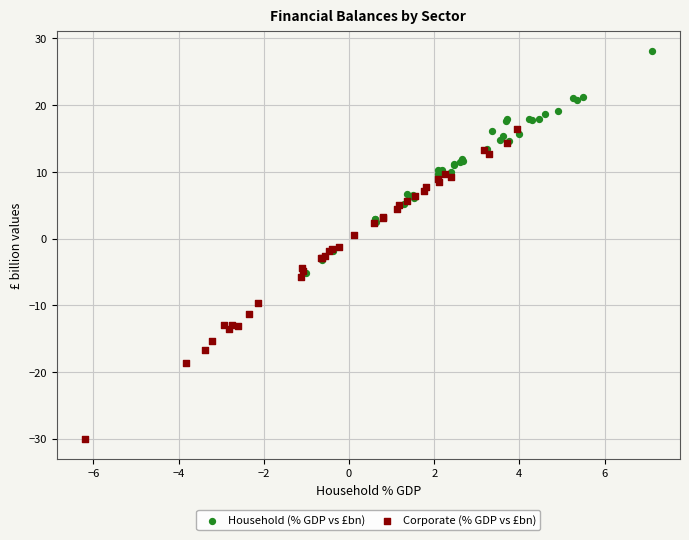

Which series reaches the minimum Y coordinate?

Corporate (% GDP vs £bn)